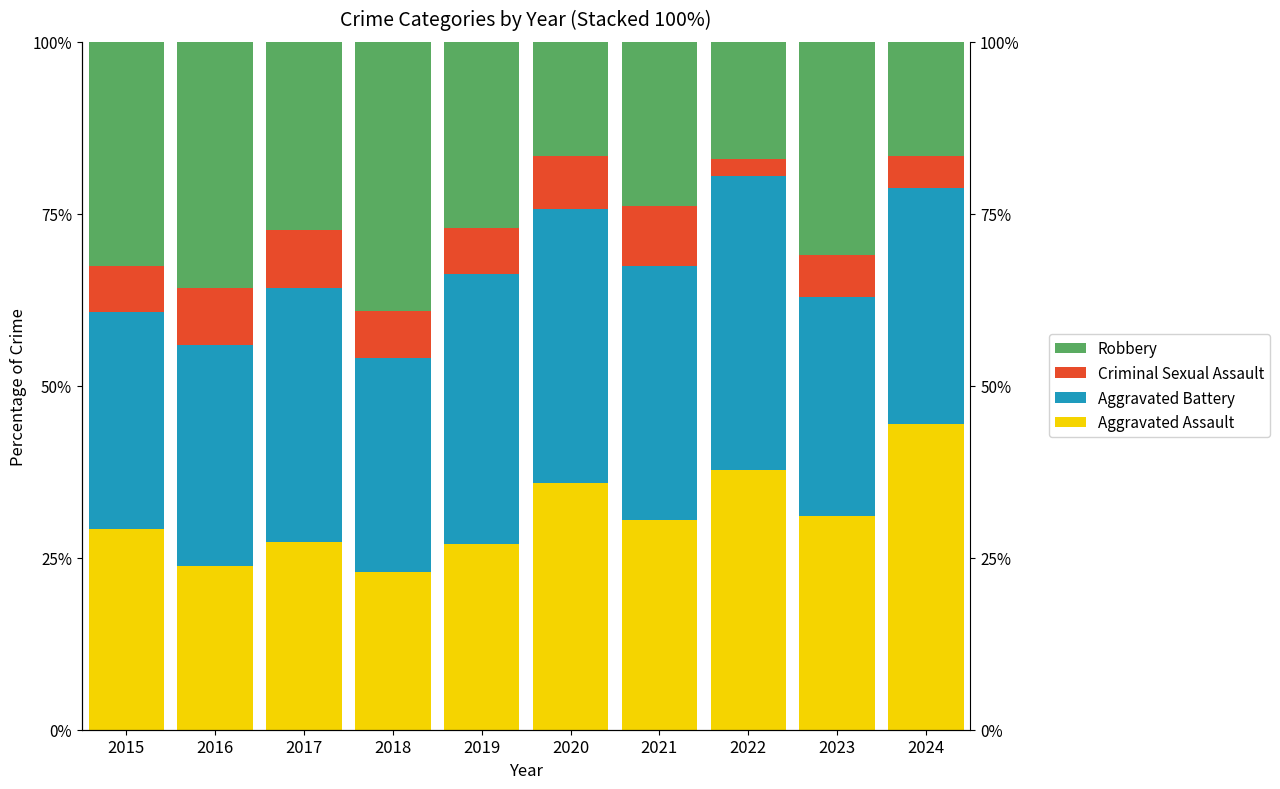

How many bars are there in each group?

4